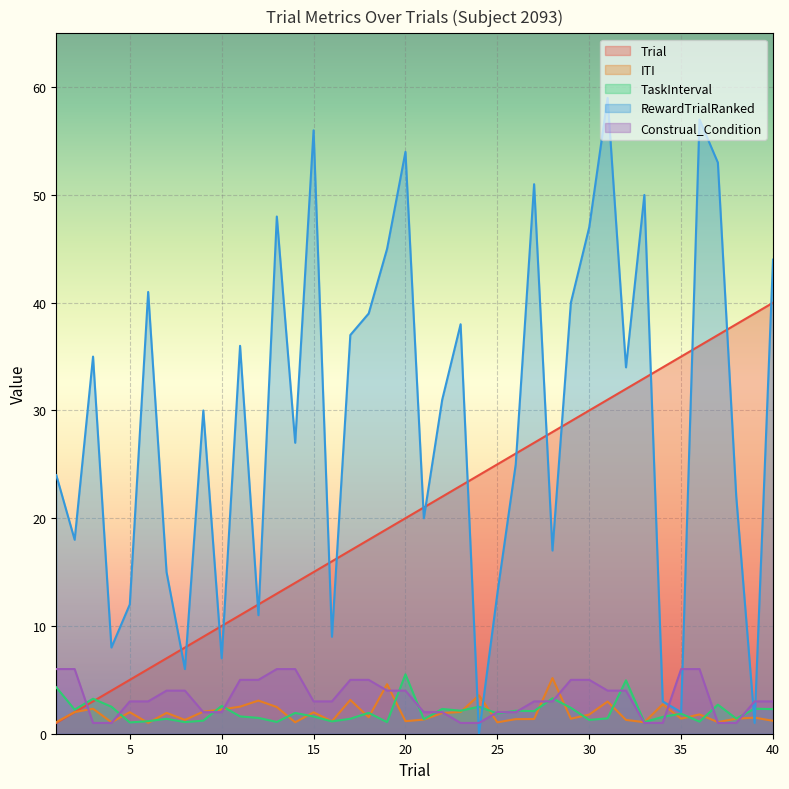

How many lines are shown in the chart?

5